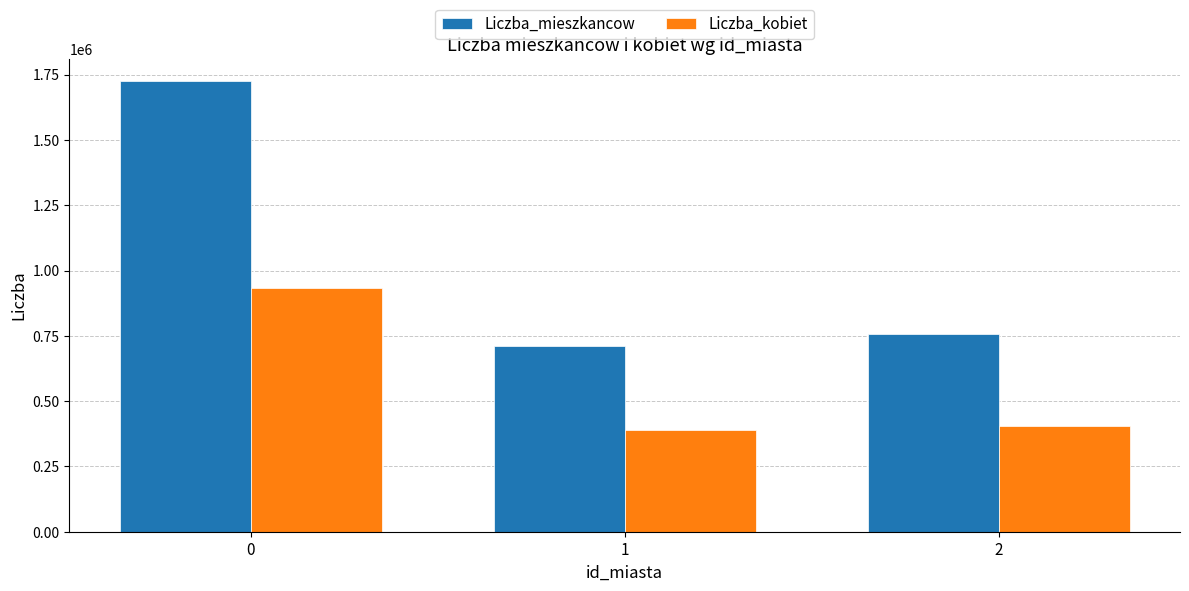

Is the value of Liczba_kobiet at 1 greater than the value of Liczba_mieszkancow at 0?

No